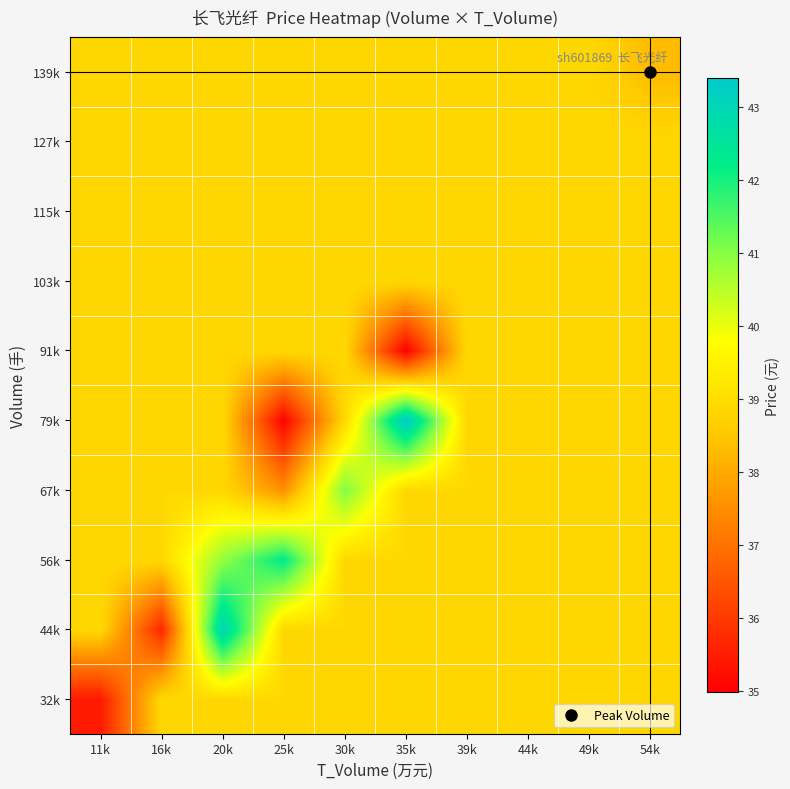

Which has a higher value, 20k or 49k?

20k